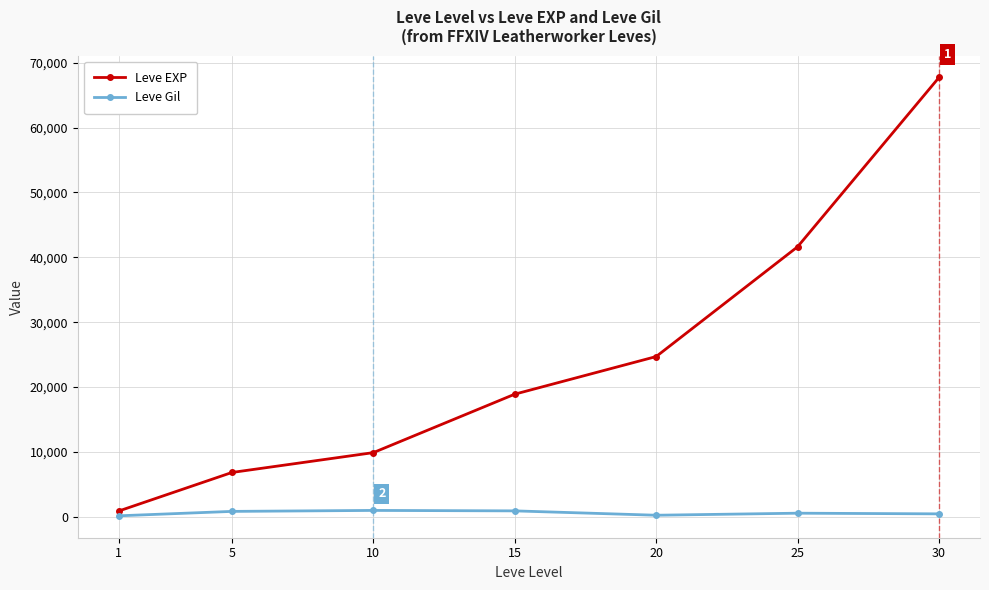

The value of Leve Gil at 10 is 990. True or false?

True